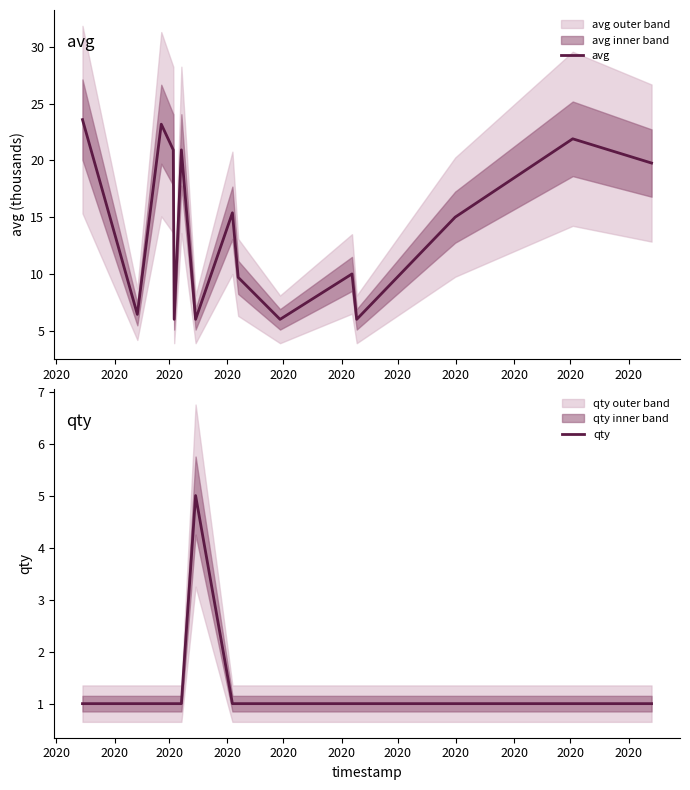

What is the sum of all qty values?

19